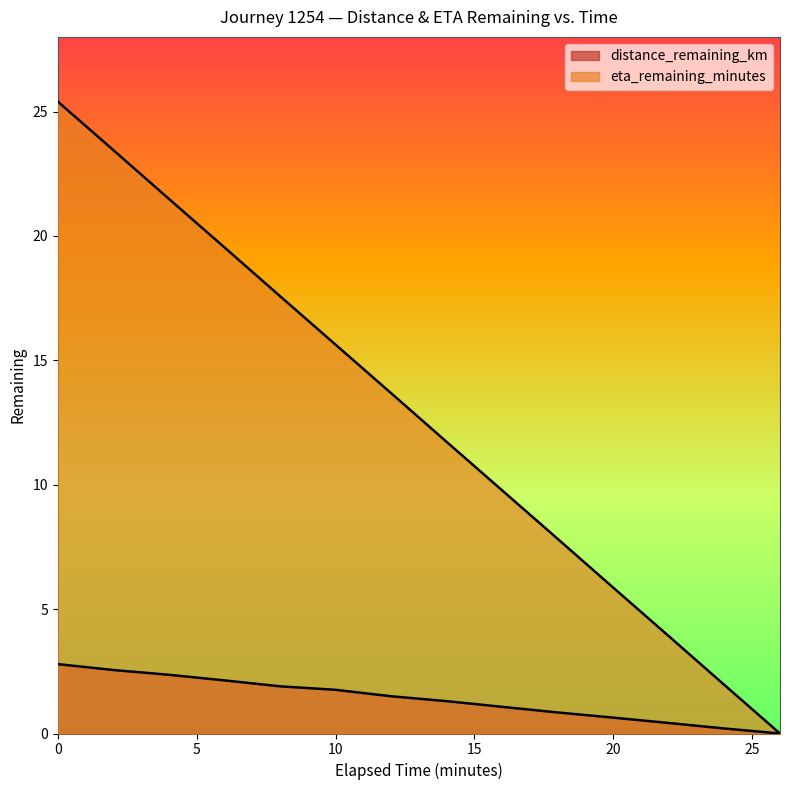

True or false: eta_remaining_minutes and distance_remaining_km intersect in this chart.

False